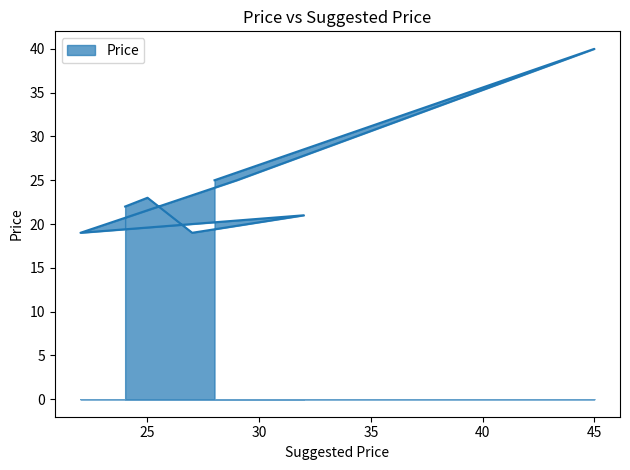

Reading left to right, what are all the values shown in this chart?

22	23	19	21	19	25	40	25